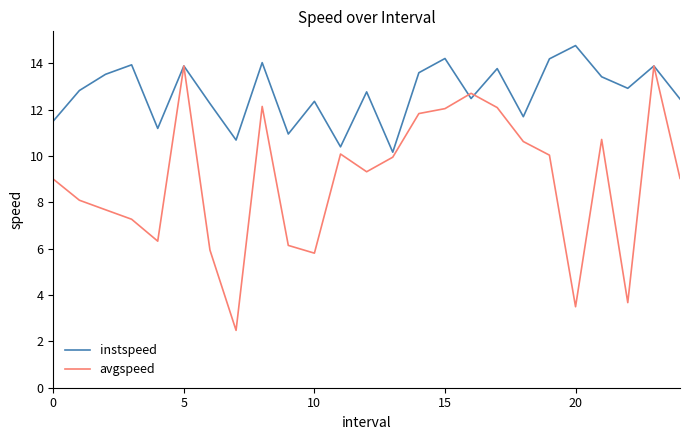

Which series has the largest range (max minus min)?

avgspeed